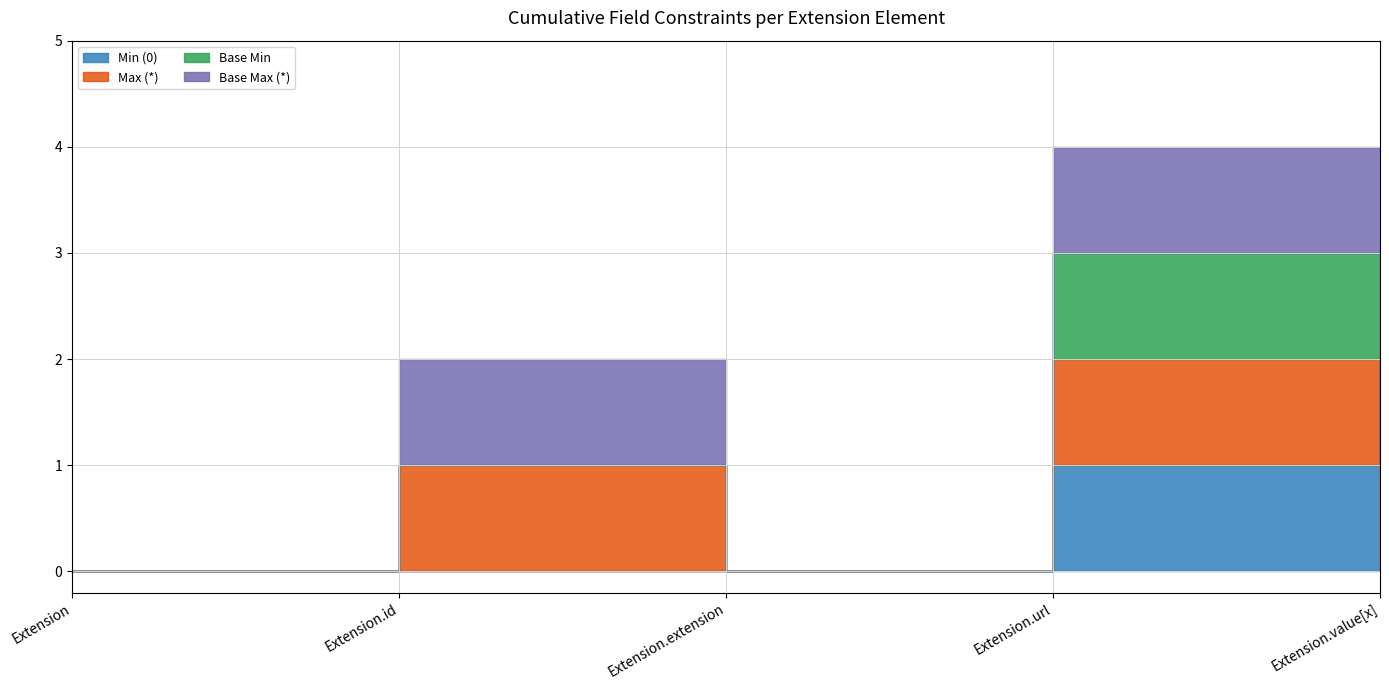

How many lines are shown in the chart?

4